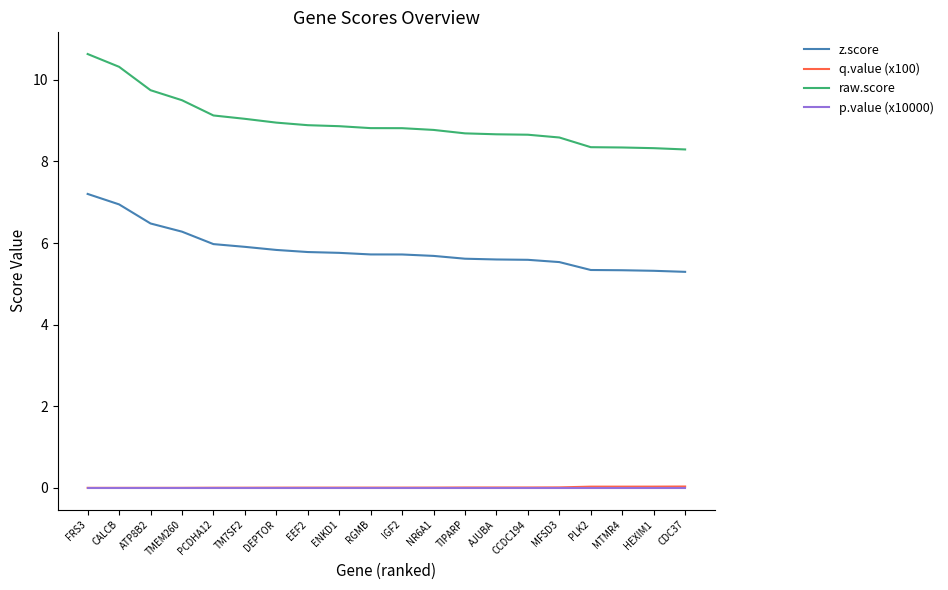

The value of p.value (x10000) at MFSD3 is 0.0. True or false?

True